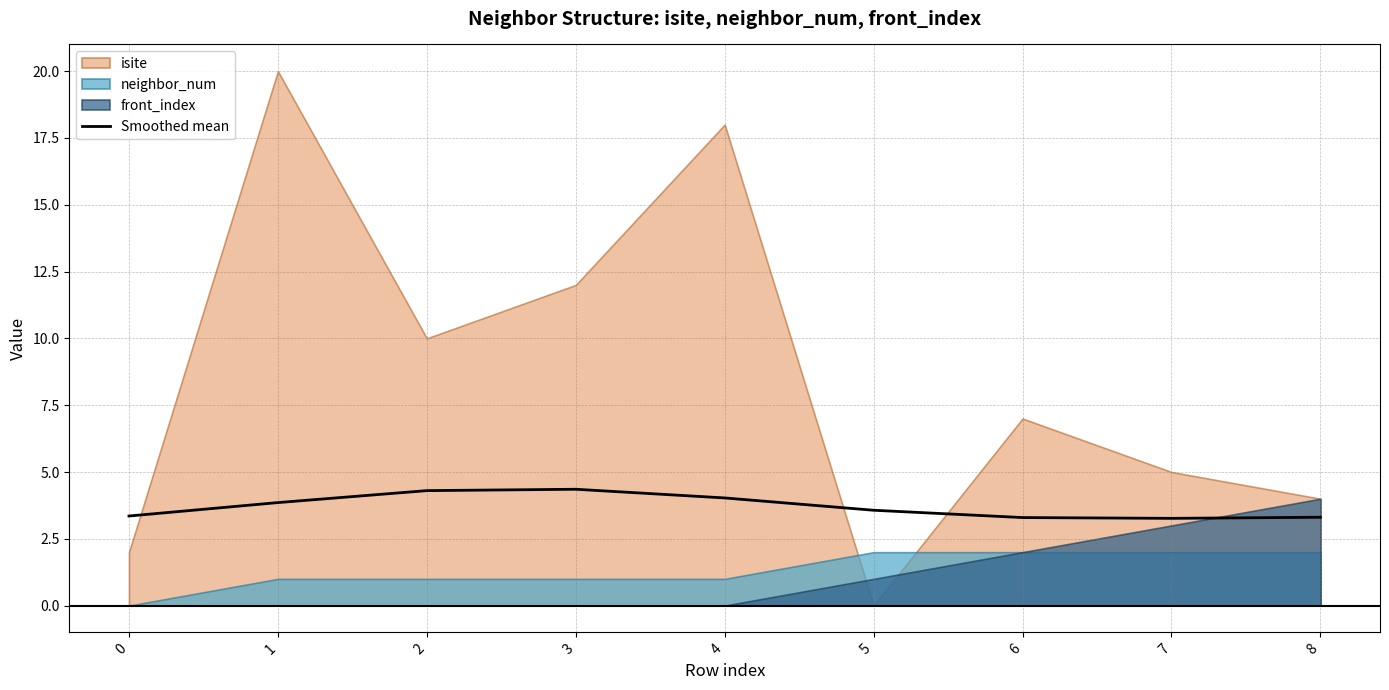

The chart shows a value of 3.9 at 1. True or false?

True